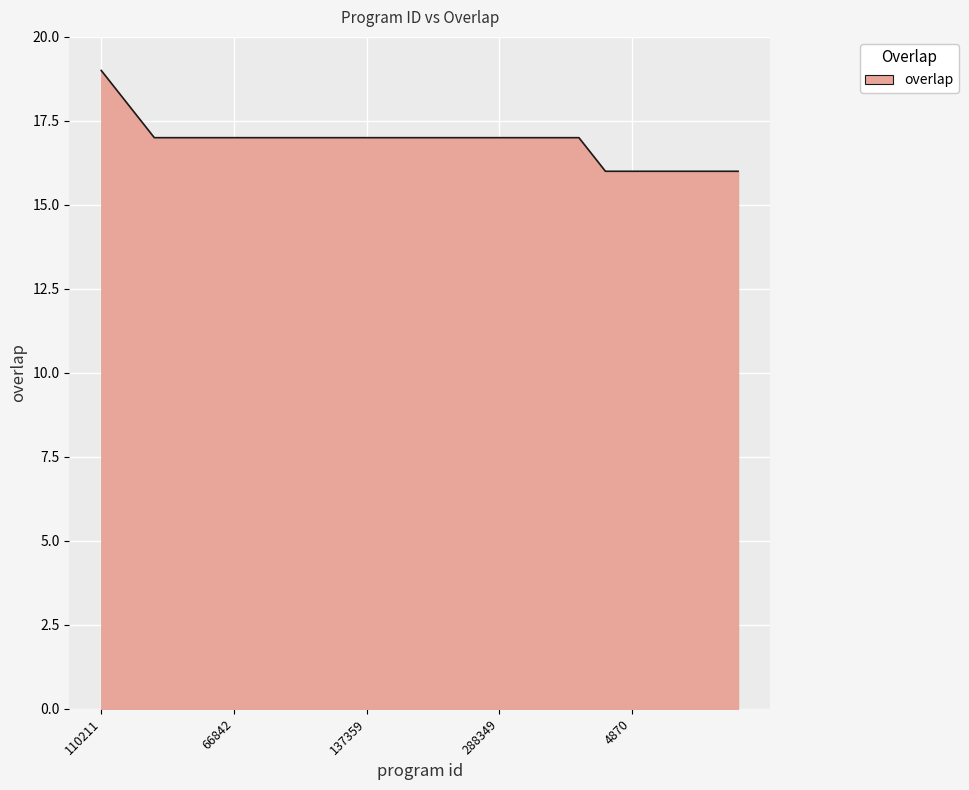

What is the sum of all values?

422